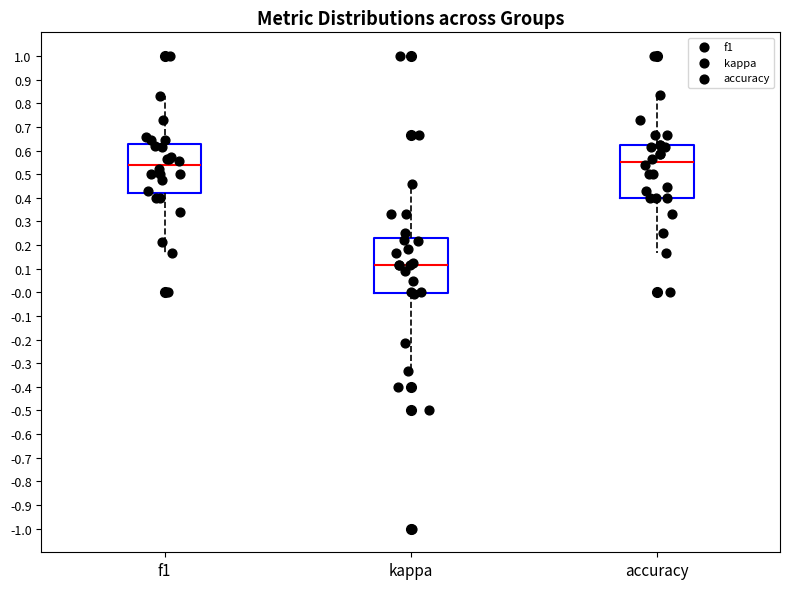

Reading left to right, transcribe this box plot: for each box, give where its median line is, the range the box spans, and where its two whiskers end, as read against the y-axis. The values are not printed on the chart, so give them approximately, as read against the axis.

f1: median 0.54, box 0.42 to 0.63, whiskers 0.17 to 0.83
kappa: median 0.12, box 0.00 to 0.23, whiskers -0.33 to 0.46
accuracy: median 0.55, box 0.40 to 0.63, whiskers 0.17 to 0.83